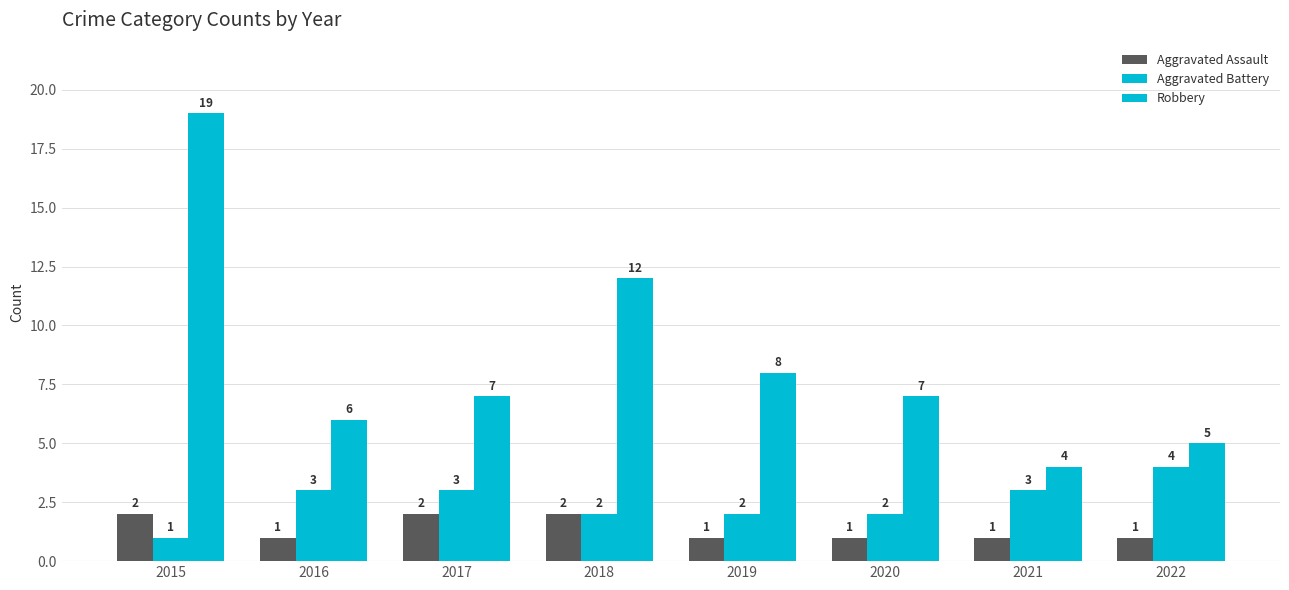

At which category does the chart reach its peak across all series?

2015